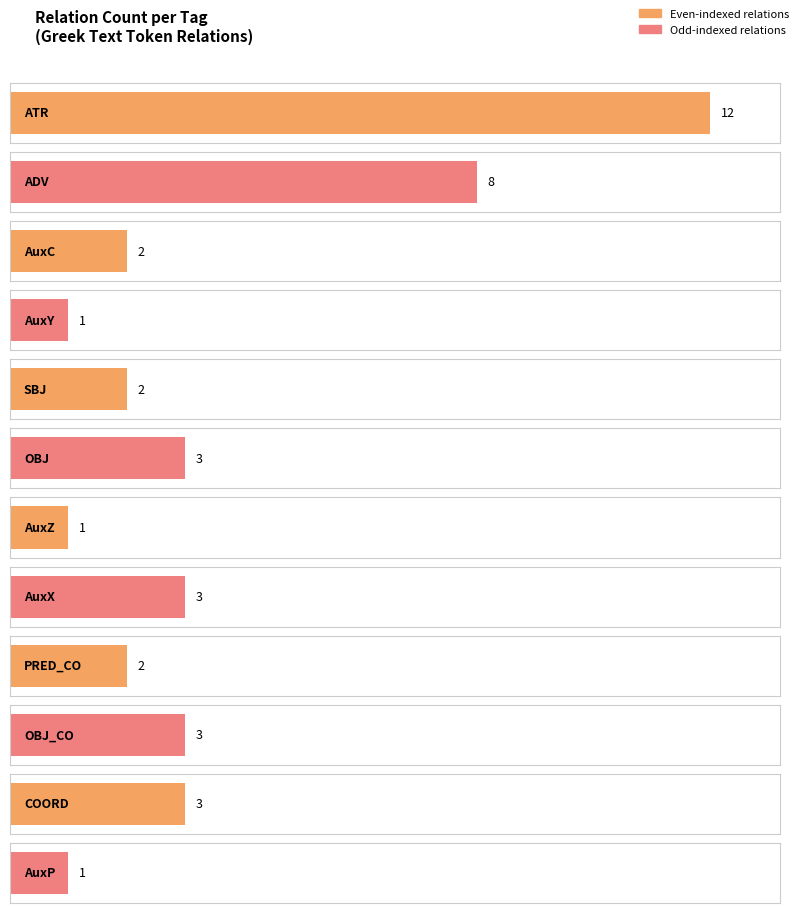

What is the sum of all values?

41